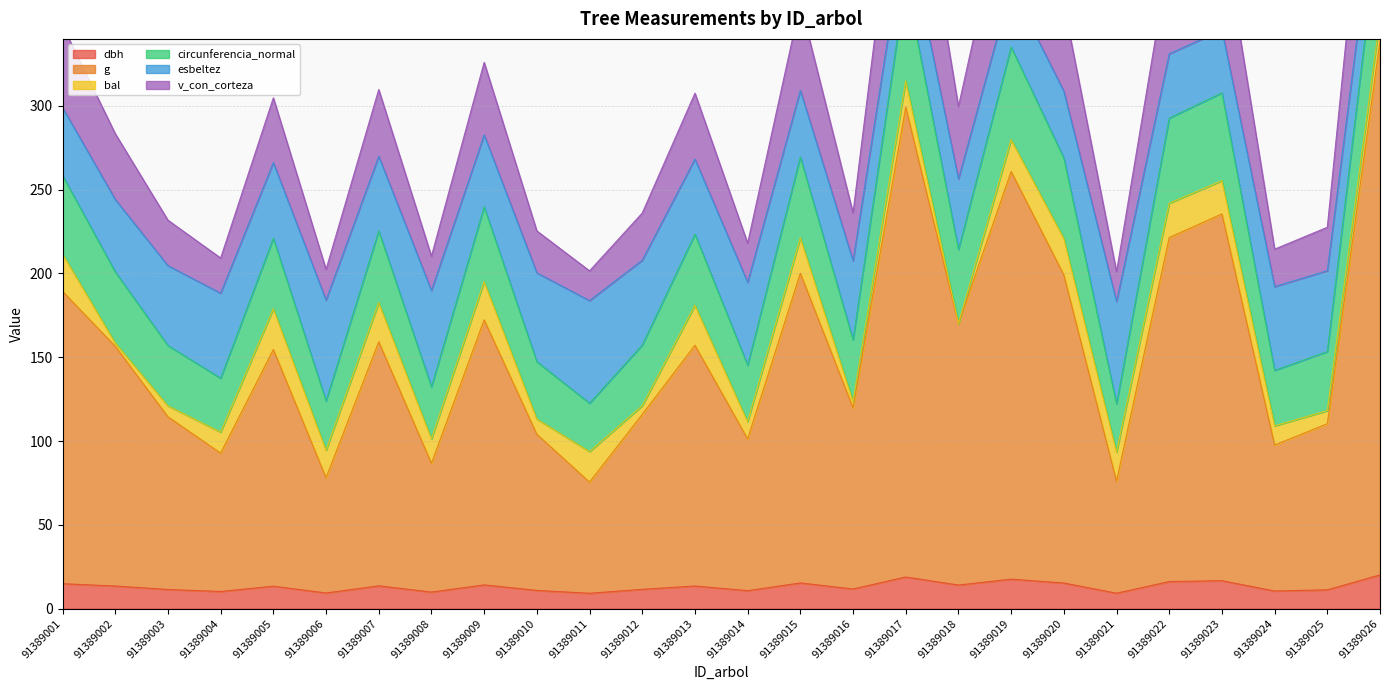

Is it true that dbh equals 13.4 at 91389005?

True